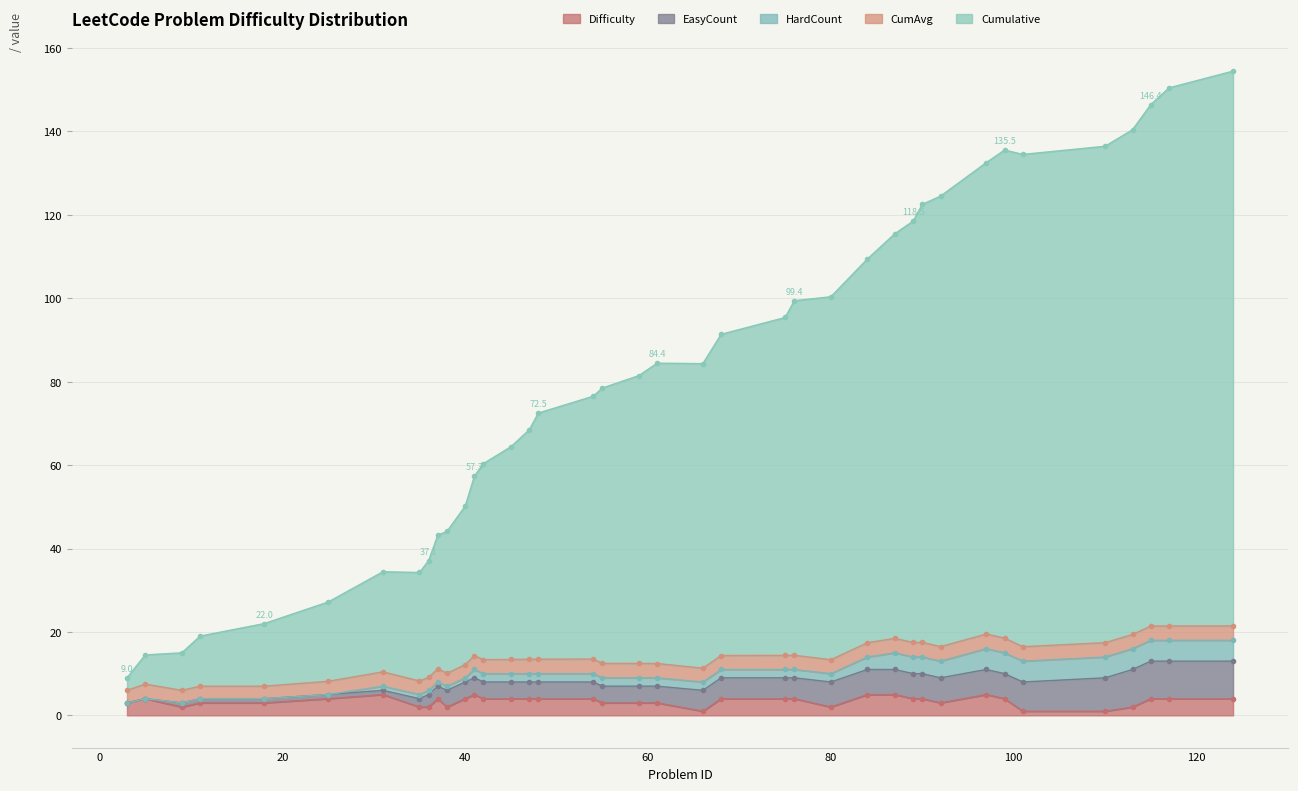

Which series has the largest total across all categories?

Cumulative